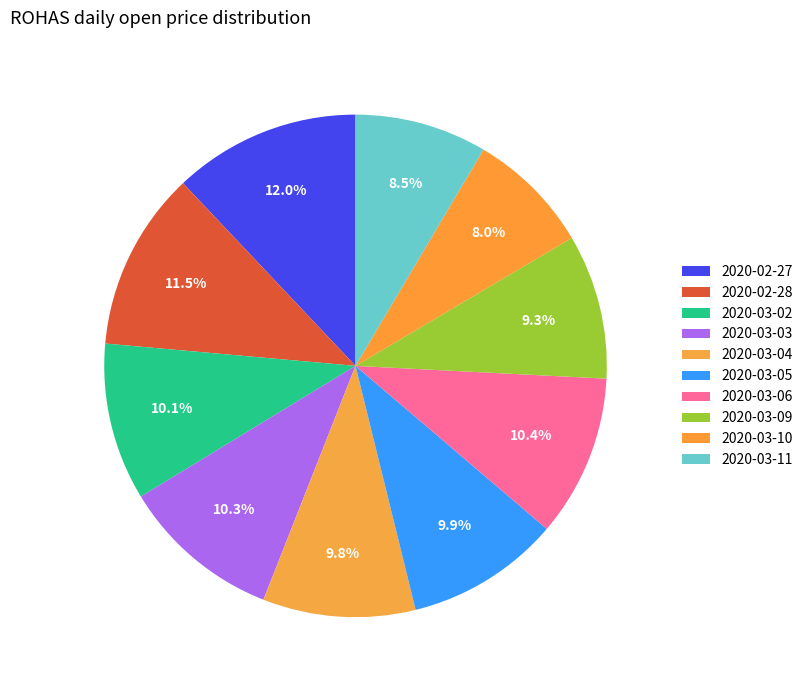

How many segments does this pie chart have?

10